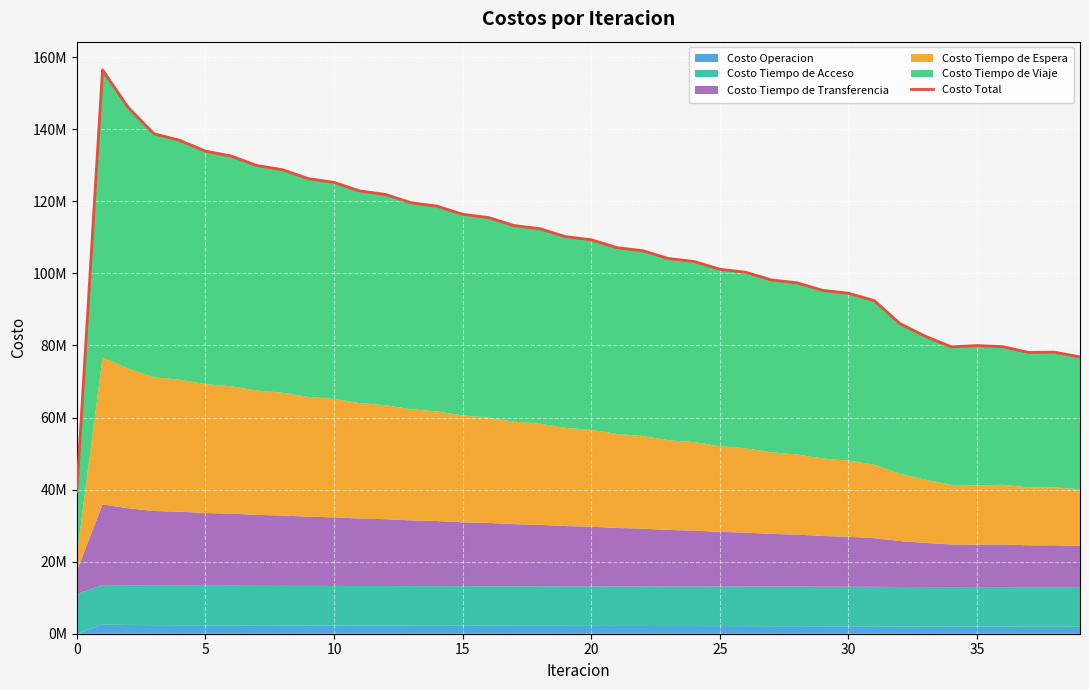

How many points are lower than both their immediate neighbors (excluding endpoints)?

2